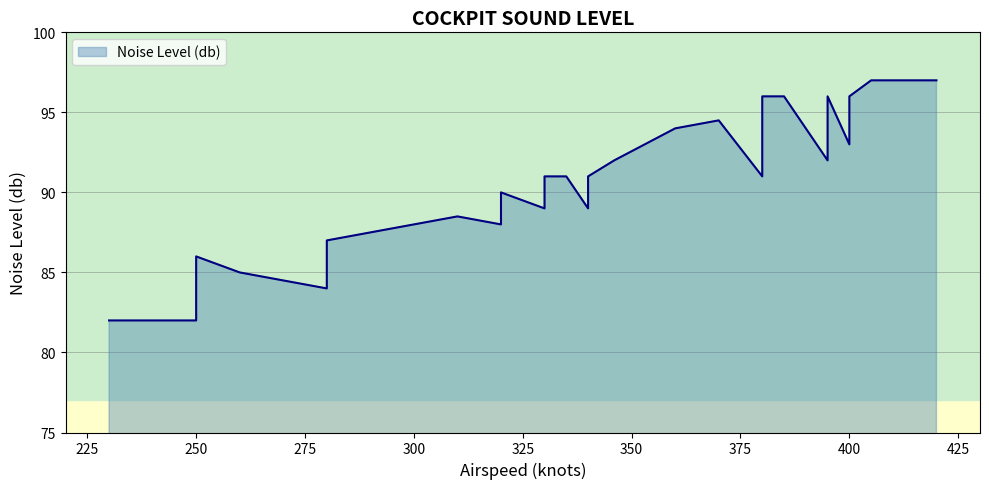

How many categories are shown in the chart?

38